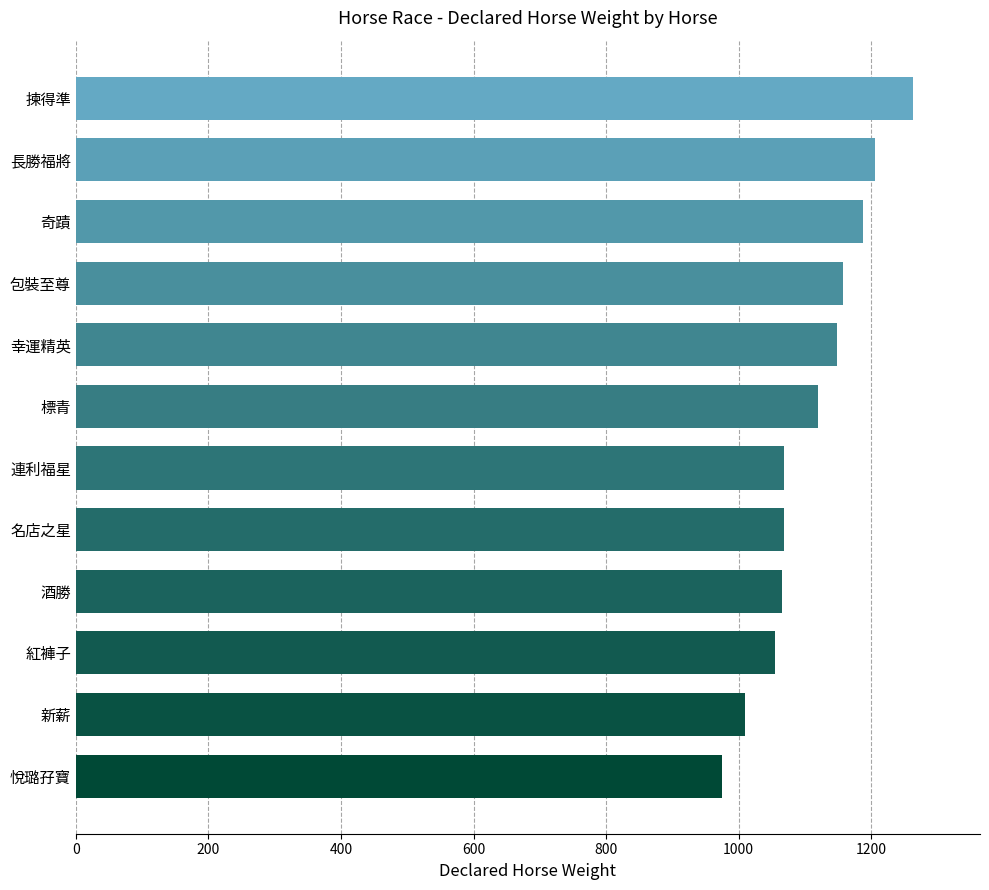

True or false: the data shows 1009 at 新薪.

True